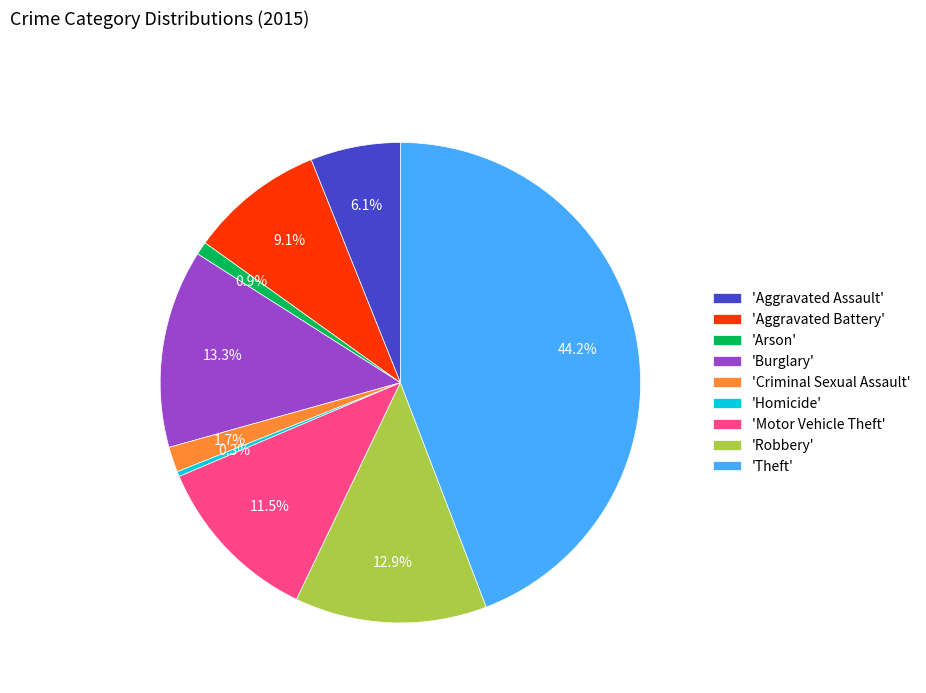

Which has a higher value, 'Robbery' or 'Theft'?

'Theft'